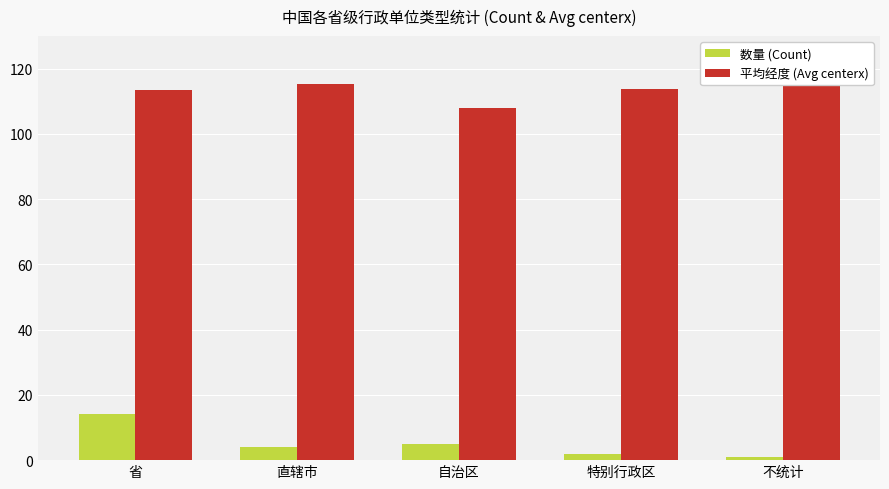

Where does the 数量 (Count) series first go above 4?

省